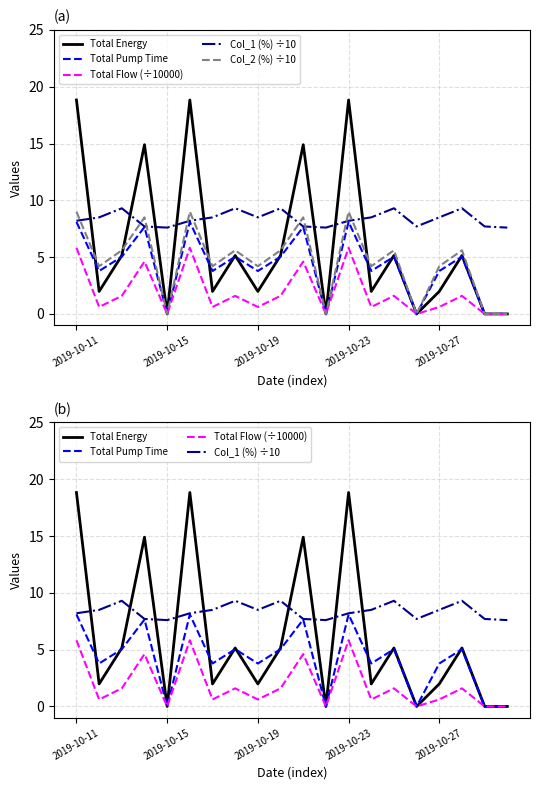

Reading left to right, list all the values displayed in this chart.

Total Energy: 18.8	2.0	5.1	14.9	0.0	18.8	2.0	5.1	2.0	5.1	14.9	0.0	18.8	2.0	5.1	0.0	2.0	5.1	0.0	0.0
Total Pump Time: 8.1	3.8	5.0	7.6	0.0	8.1	3.8	5.0	3.8	5.0	7.6	0.0	8.1	3.8	5.0	0.0	3.8	5.0	0.0	0.0
Total Flow (÷10000): 5.8	0.6	1.6	4.6	0.0	5.8	0.6	1.6	0.6	1.6	4.6	0.0	5.8	0.6	1.6	0.0	0.6	1.6	0.0	0.0
Col_1 (%) ÷10: 8.2	8.5	9.3	7.7	7.6	8.2	8.5	9.3	8.5	9.3	7.7	7.6	8.2	8.5	9.3	7.7	8.5	9.3	7.7	7.6
Col_2 (%) ÷10: 9.0	4.2	5.6	8.5	0.0	9.0	4.2	5.6	4.2	5.6	8.5	0.0	9.0	4.2	5.6	0.0	4.2	5.6	0.0	0.0